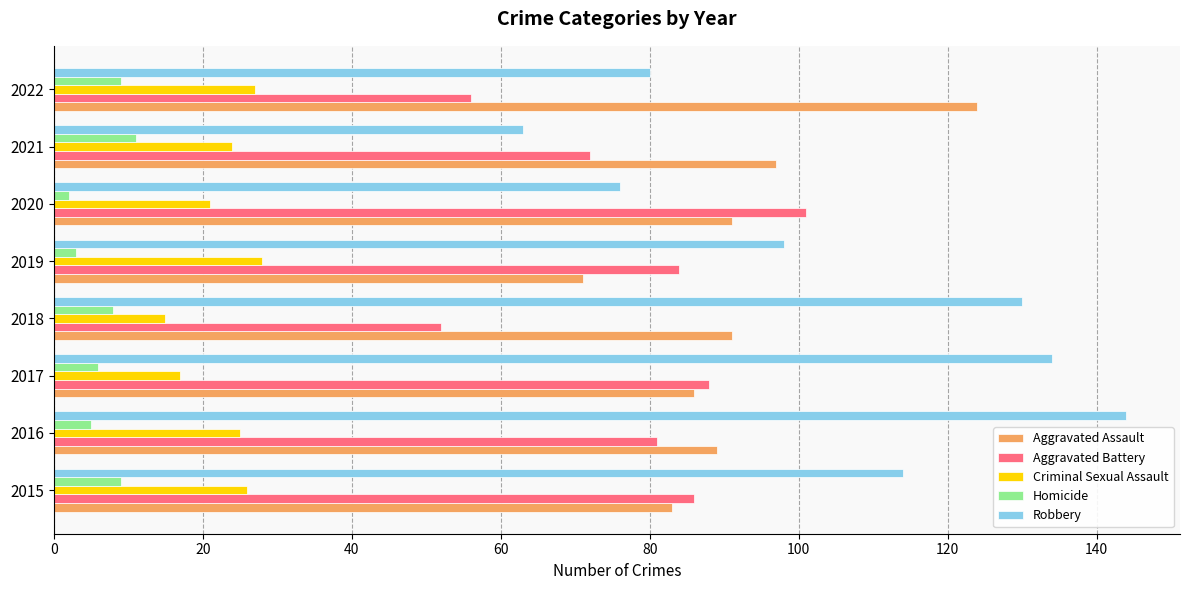

What is the difference between the maximum and minimum values in the Criminal Sexual Assault series?

13